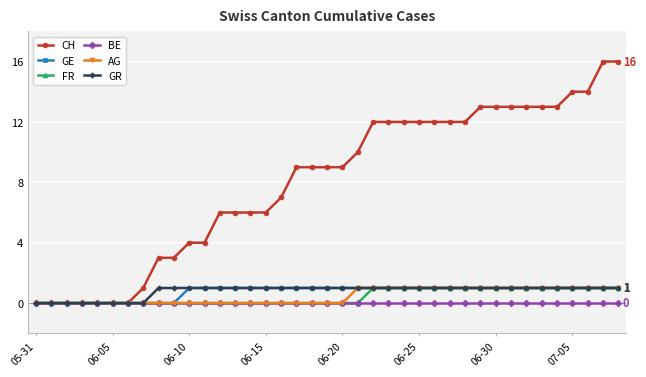

What is the maximum value shown in the chart?

16